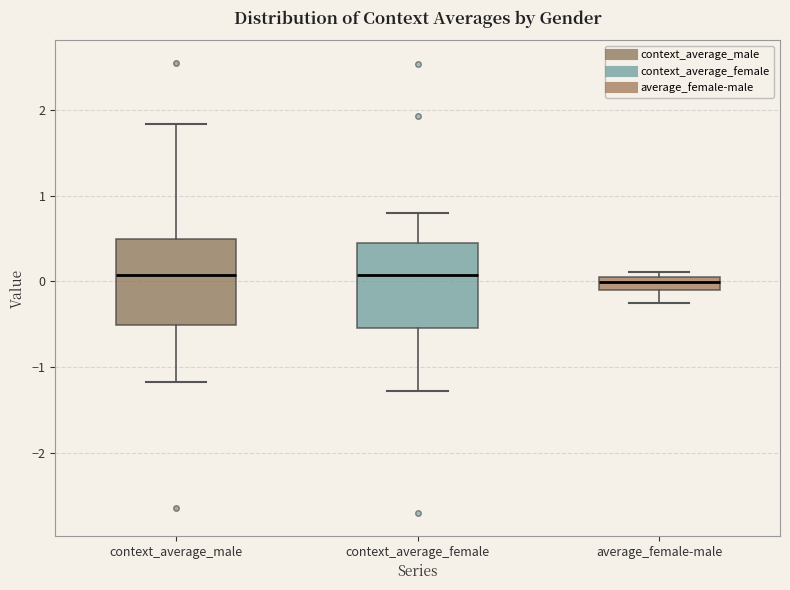

Where is the upper edge of the box for context_average_male on the y-axis? The values are not printed on the chart, so give them approximately, as read against the axis.

0.5